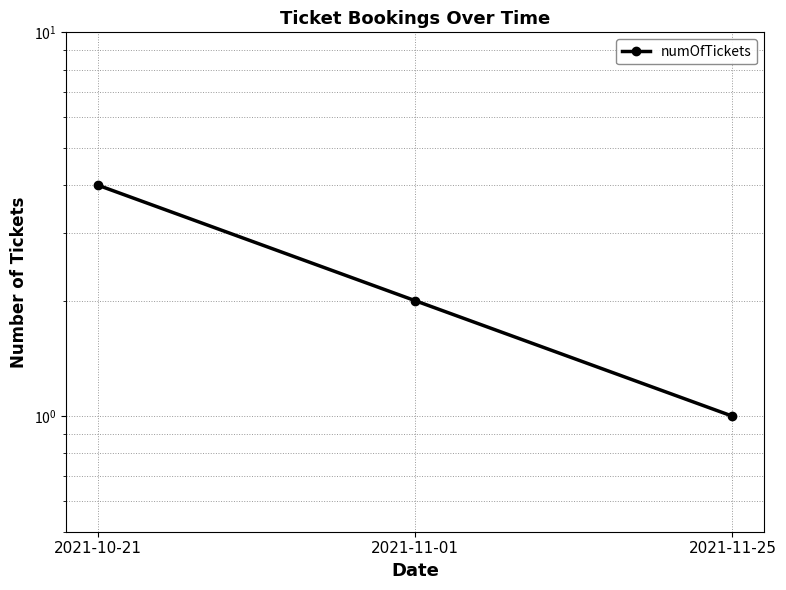

Does the chart display data point markers on the line(s)?

Yes